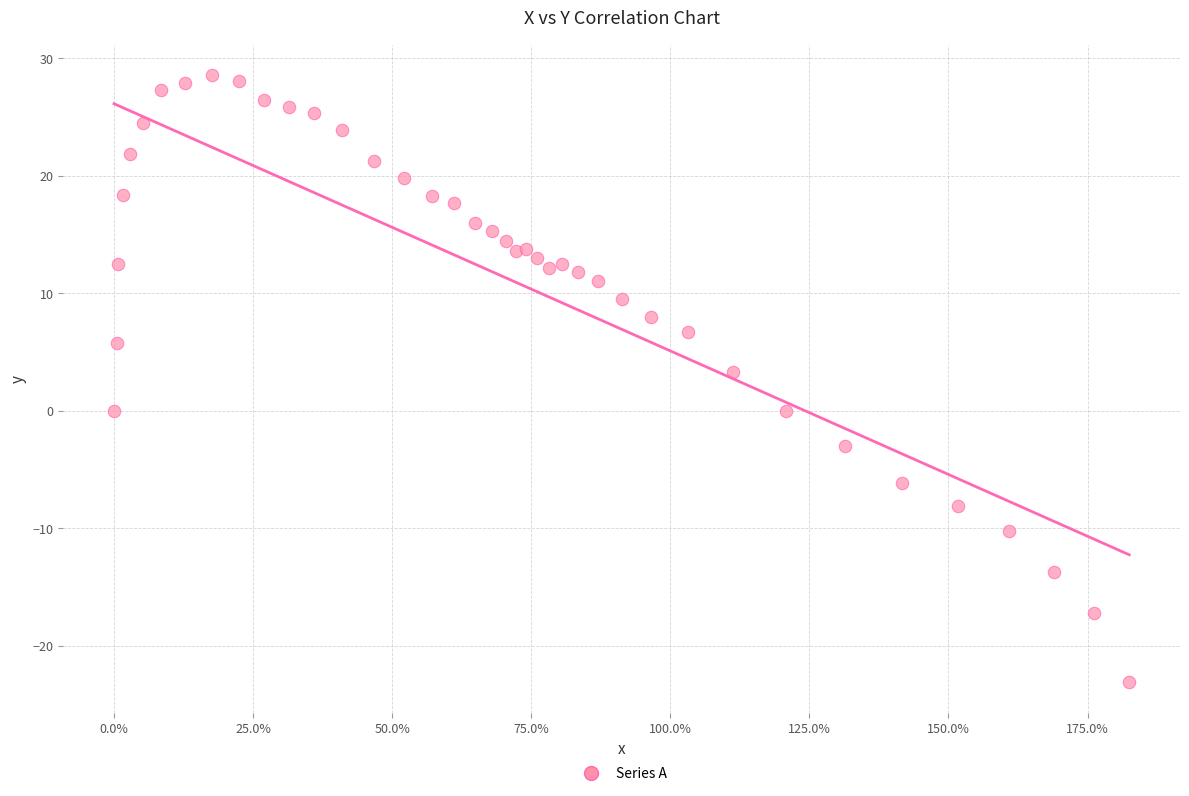

What Y value in the scatter plot is closest to 2?

3.3